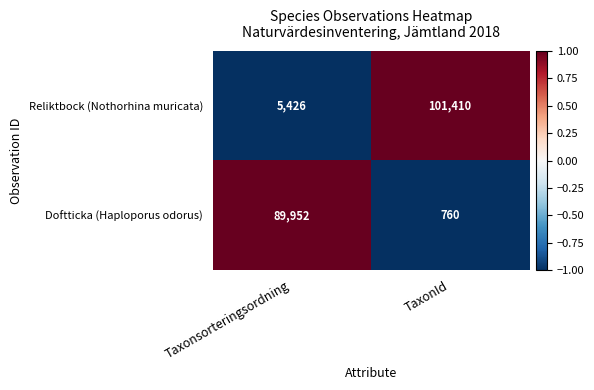

How many values in the Reliktbock (Nothorhina muricata) series are below 101410?

1